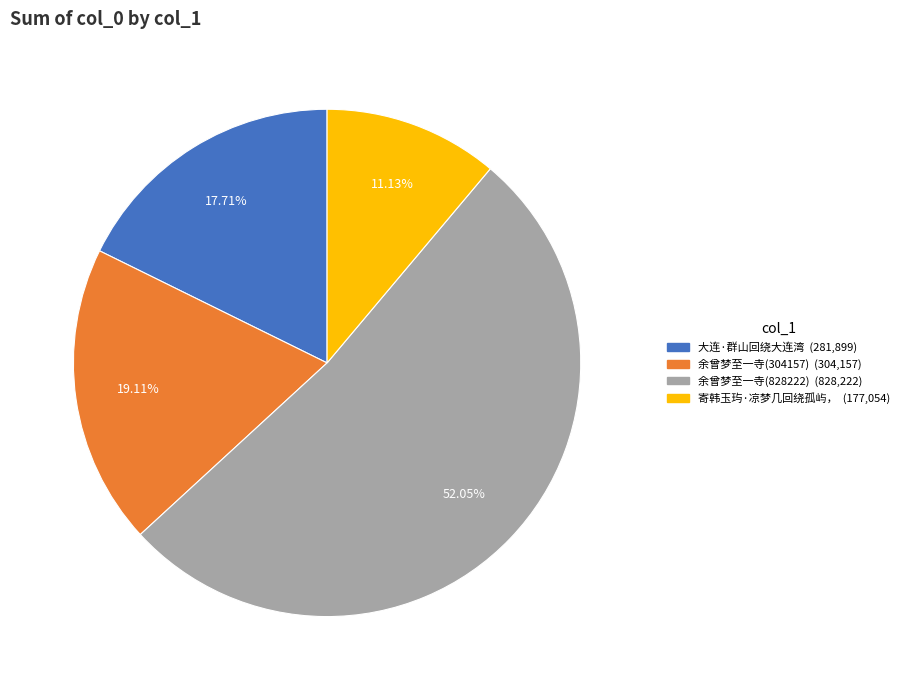

Is there any slice that represents more than half of the pie?

Yes